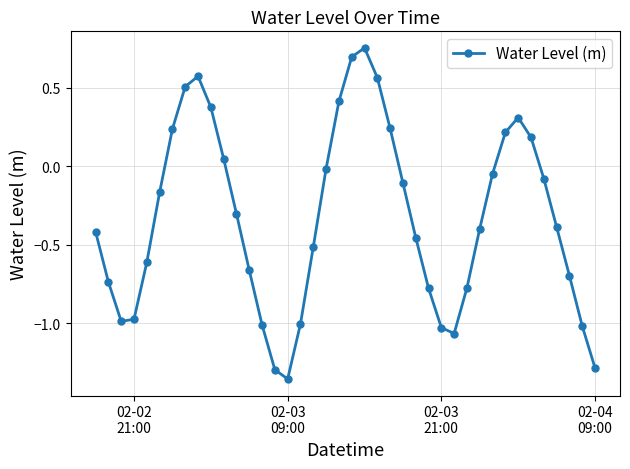

What is the difference between the maximum and second lowest values?

2.0